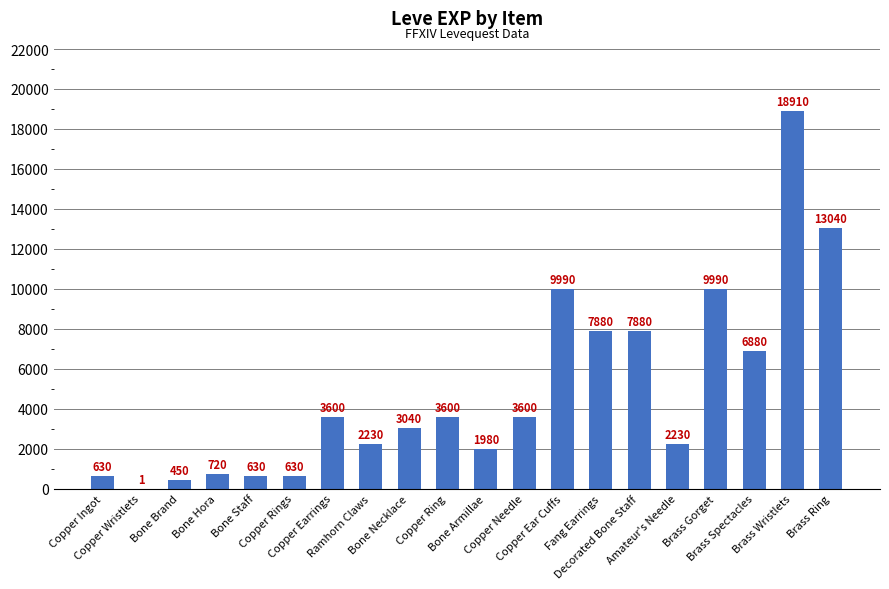

At which category does the chart reach its peak across all series?

Brass Wristlets